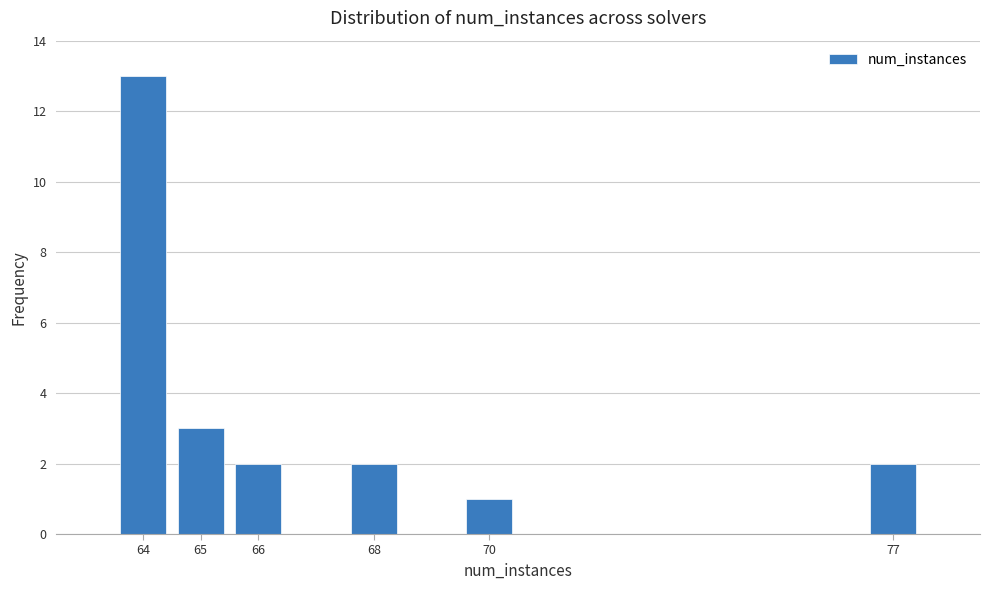

Which range on the x-axis has the tallest bar?

63.5 to 64.5